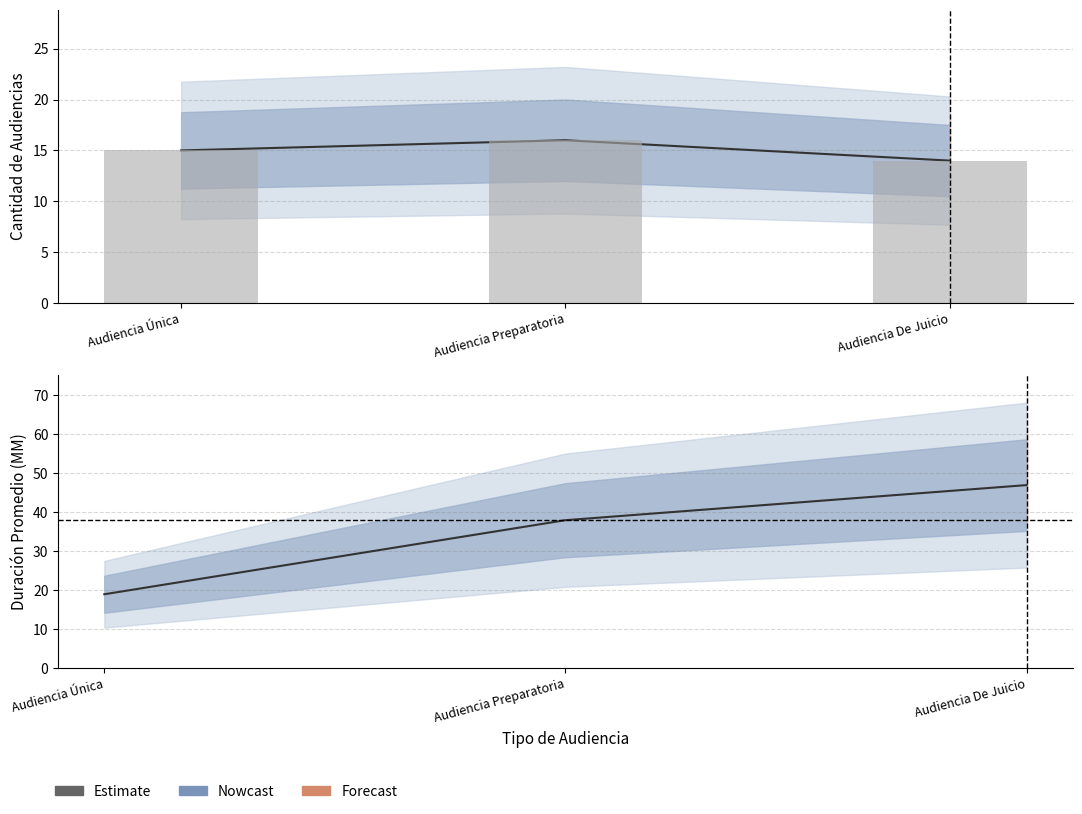

What is the label of the 2nd bar from the left?

Audiencia Preparatoria